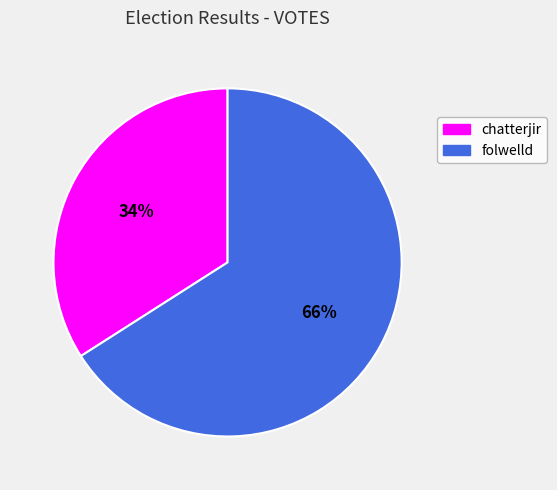

What is the smallest slice in the pie chart?

chatterjir